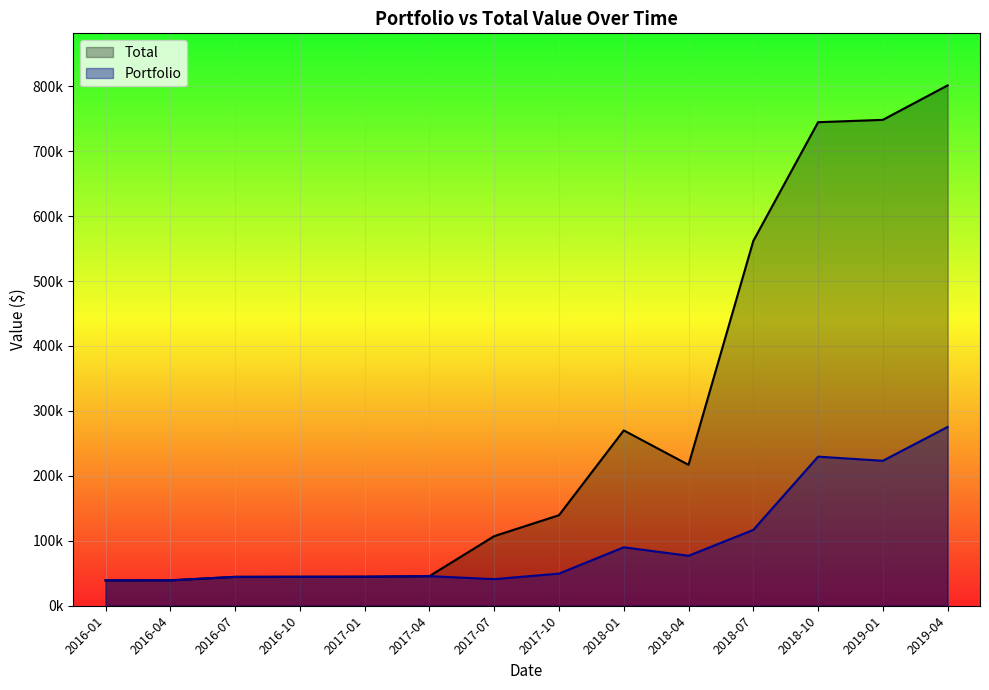

Rank the series by their average value, from highest to lowest.

Total, Portfolio